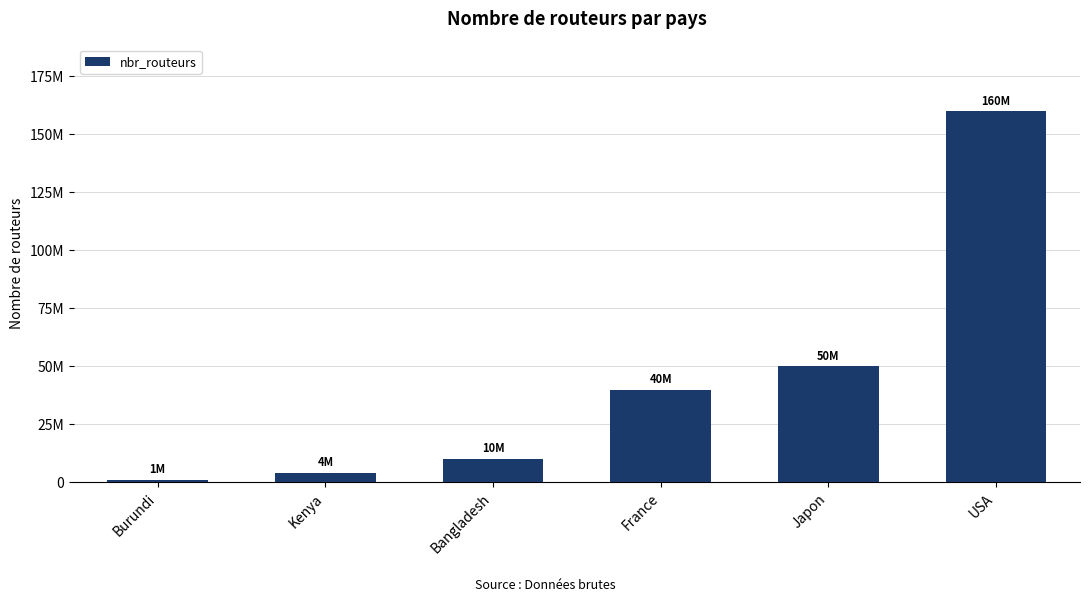

Does the chart contain any negative values?

No